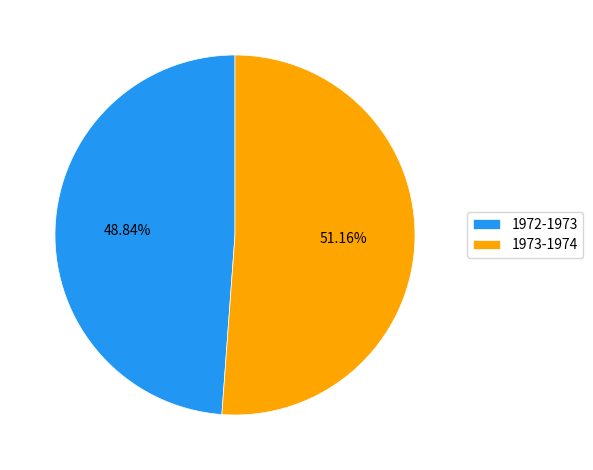

Count the number of slices in the pie.

2